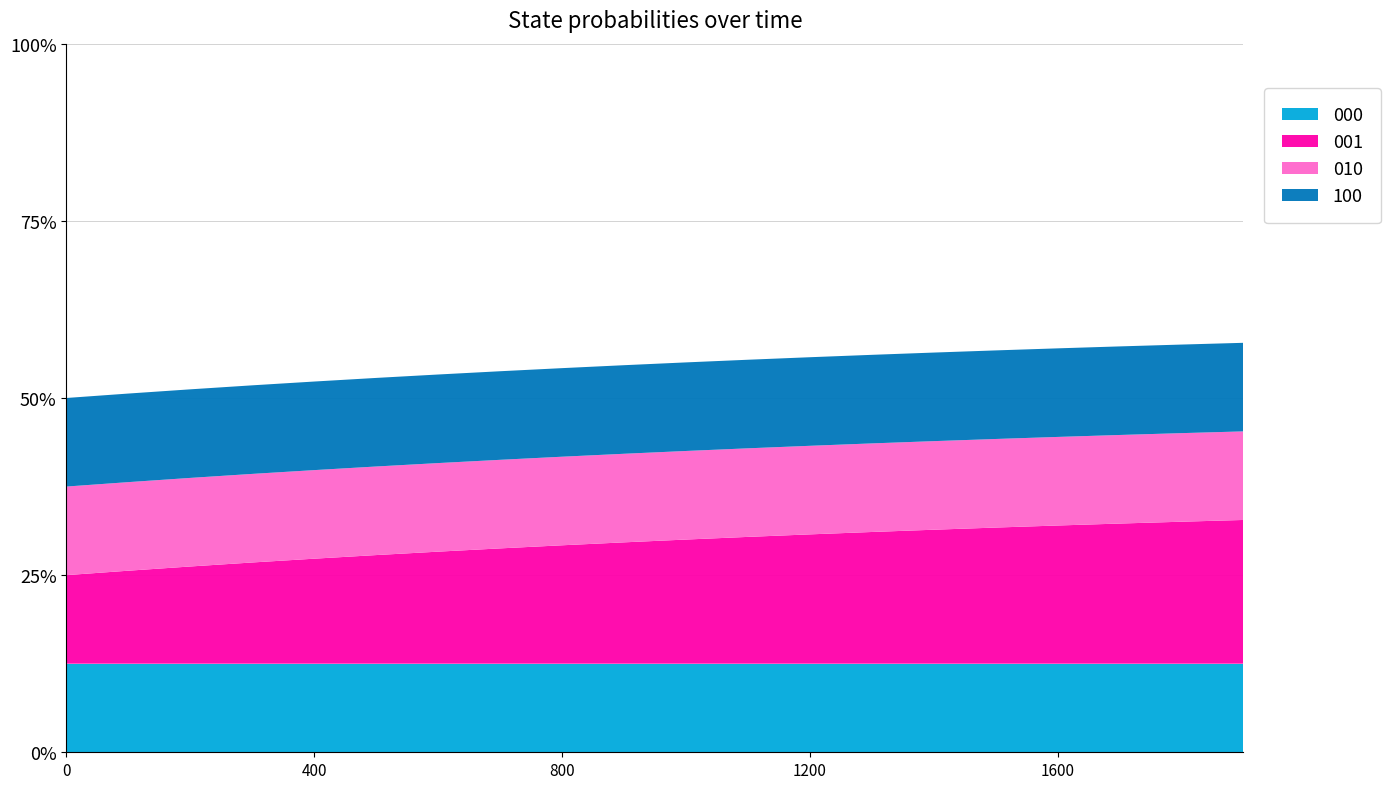

Reading left to right, list all the values displayed in this chart.

000: 0.5	0.5	0.5	0.5	0.5	0.5	0.5	0.5	0.5	0.5	0.5	0.5	0.5	0.5	0.5	0.5	0.5	0.5	0.5	0.5
001: 0.5	0.5	0.5	0.6	0.6	0.6	0.6	0.7	0.7	0.7	0.7	0.7	0.7	0.7	0.8	0.8	0.8	0.8	0.8	0.8
010: 0.5	0.5	0.5	0.5	0.5	0.5	0.5	0.5	0.5	0.5	0.5	0.5	0.5	0.5	0.5	0.5	0.5	0.5	0.5	0.5
100: 0.5	0.5	0.5	0.5	0.5	0.5	0.5	0.5	0.5	0.5	0.5	0.5	0.5	0.5	0.5	0.5	0.5	0.5	0.5	0.5